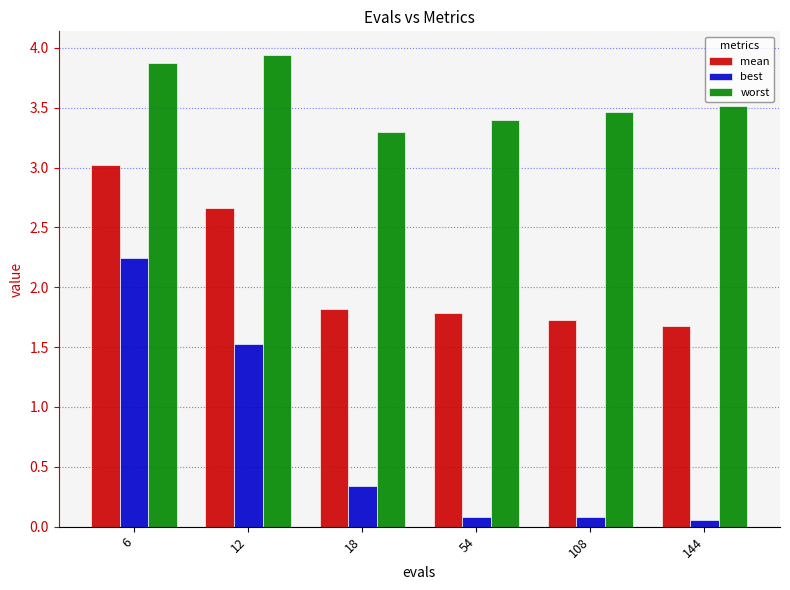

Rank the categories by worst value from lowest to highest.

18, 54, 108, 144, 6, 12